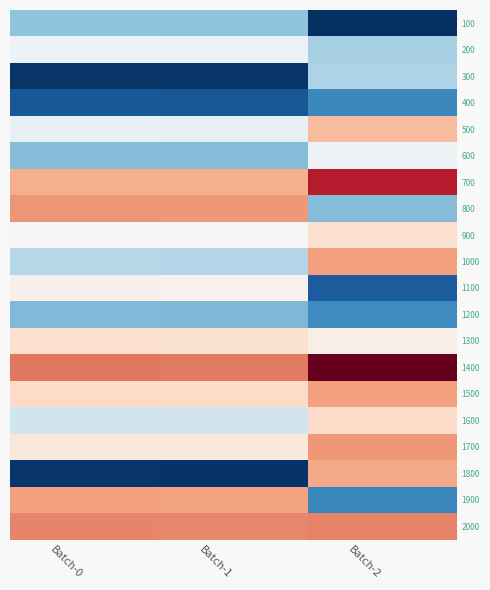

How many categories are shown in the chart?

3